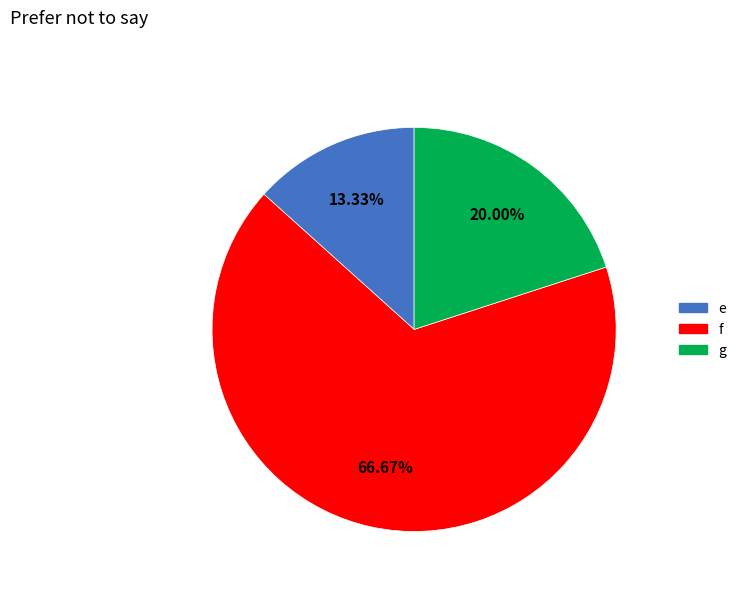

Which slice is the smallest?

e